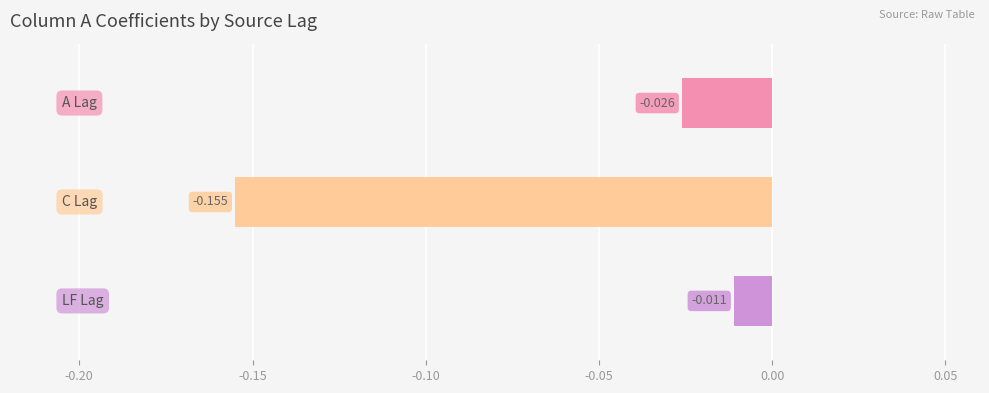

How many series are shown in this chart?

1